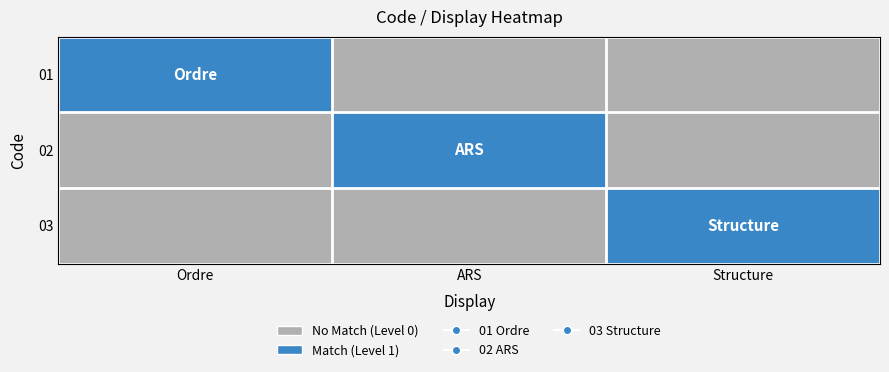

Reading left to right, extract all data points from this chart.

01: Ordre=1	ARS=0	Structure=0
02: Ordre=0	ARS=1	Structure=0
03: Ordre=0	ARS=0	Structure=1